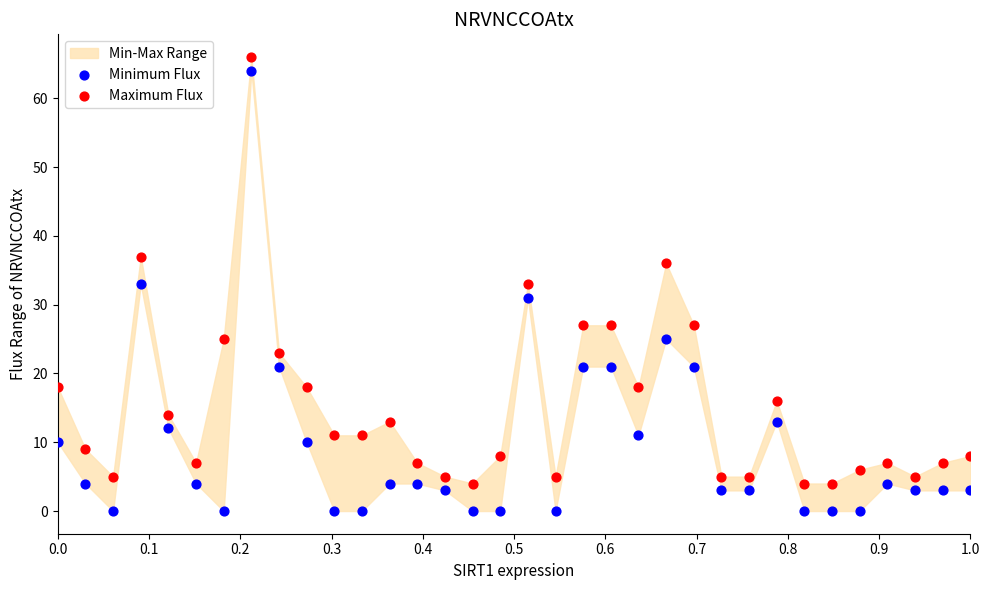

Which series has the widest spread of Y values?

Minimum Flux